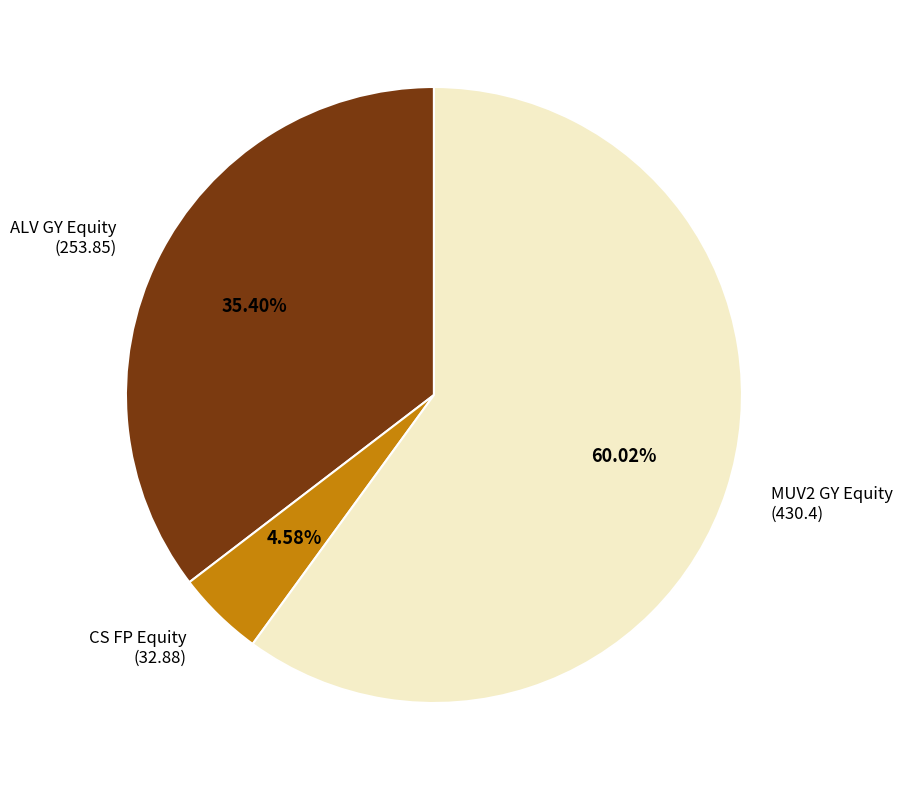

How many segments does this pie chart have?

3